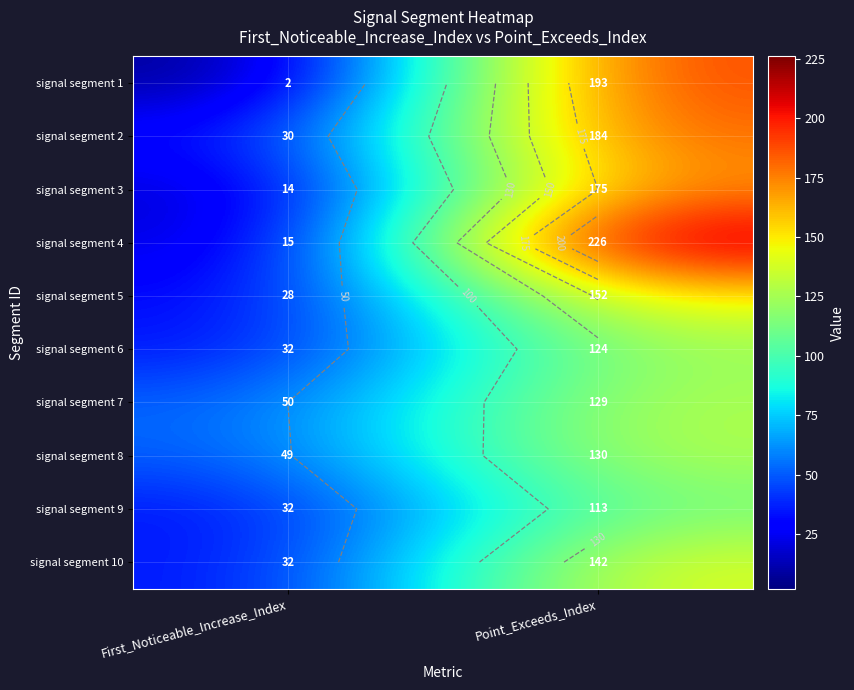

Which series has the widest spread of values?

signal segment 4